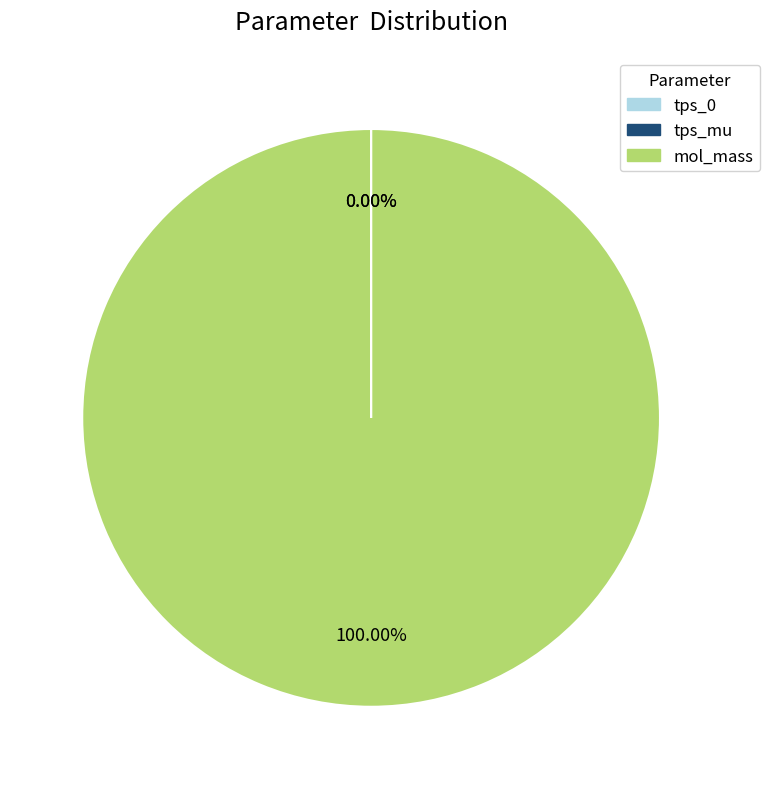

What is the largest slice in the pie chart?

mol_mass